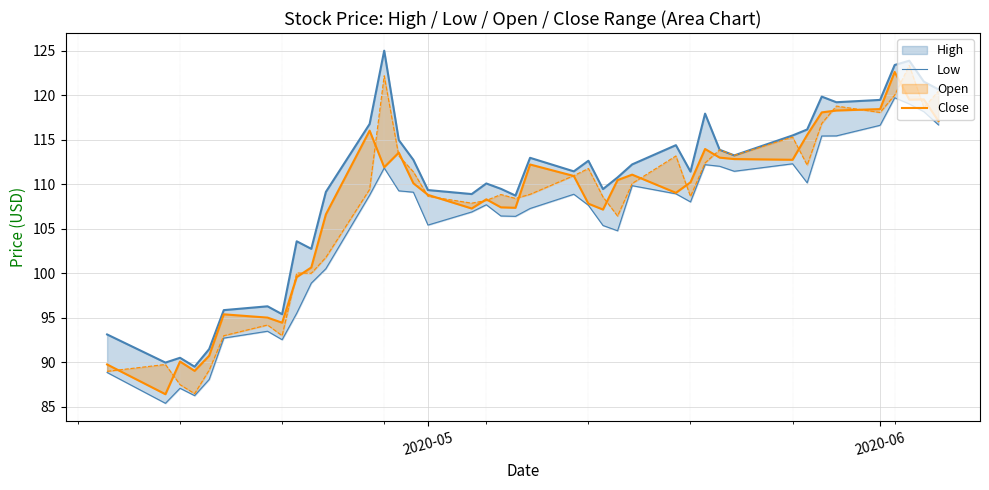

What is the value of the Close point at the 4th from the left?

89.0